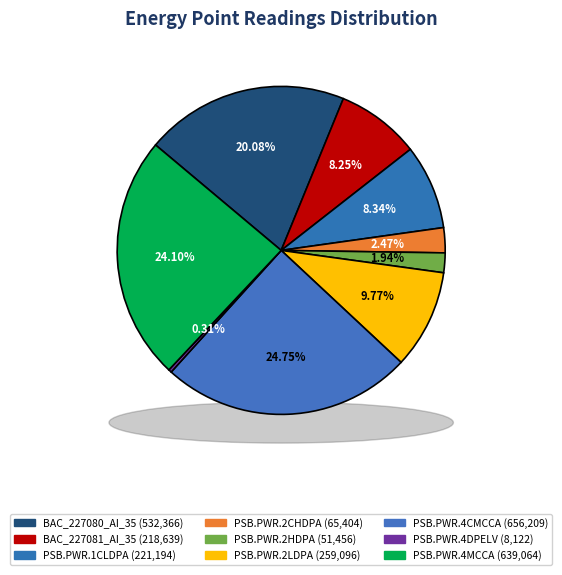

Does BAC_227081_AI_35 account for over 50% of the chart?

No